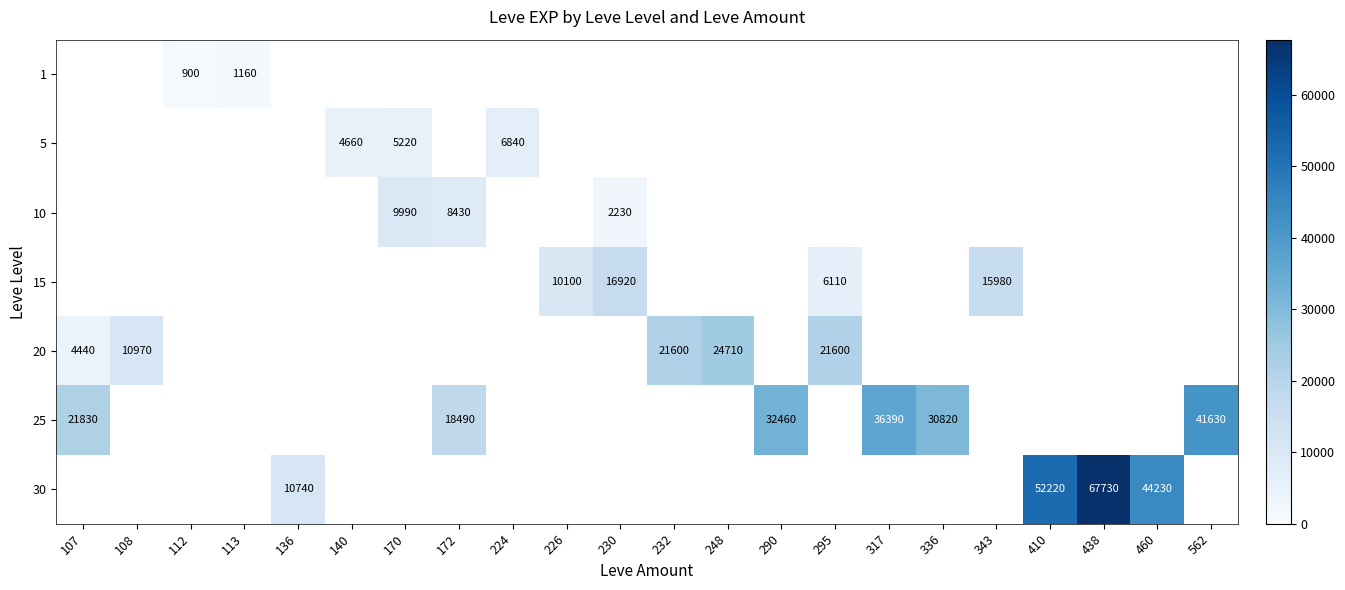

The value of 15 at 295 is 6110. True or false?

True